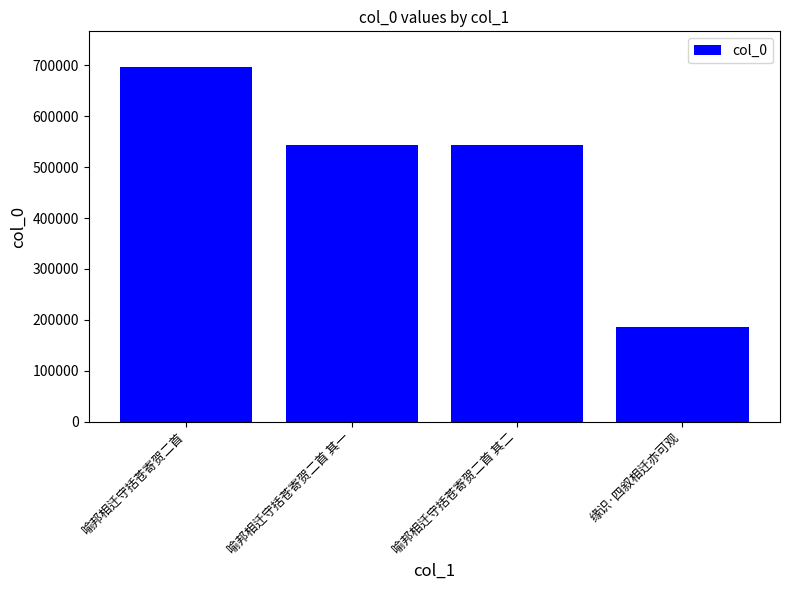

What value does the data have at 喻邦相迁守括苍寄贺二首?

697023